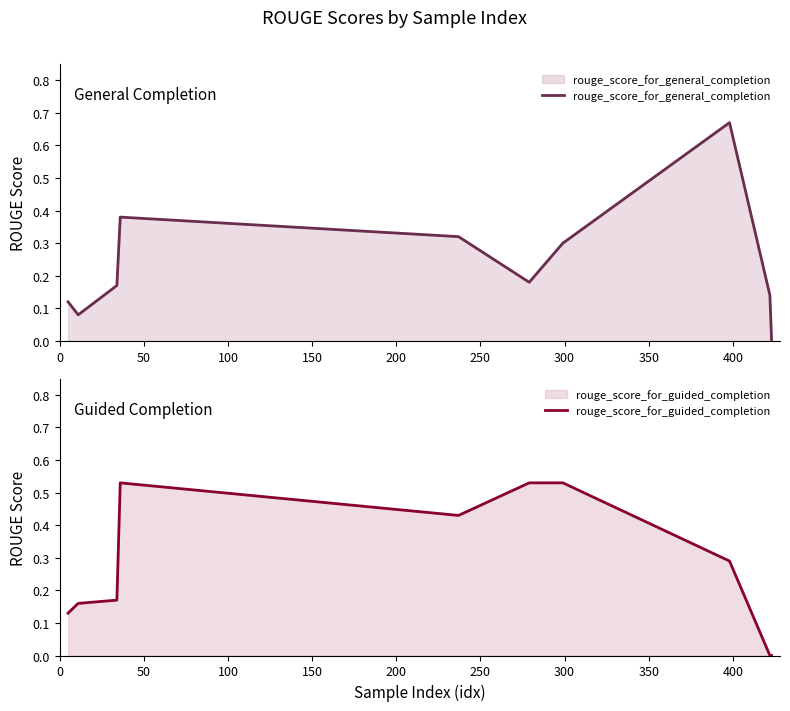

Is it true that rouge_score_for_guided_completion equals 0.3 at 400?

False